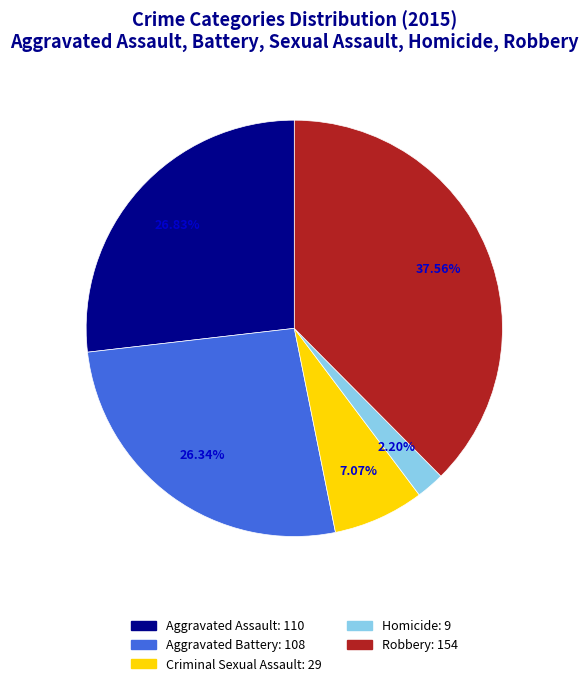

To the nearest percent, what is the combined percentage of Homicide and Aggravated Battery?

29%